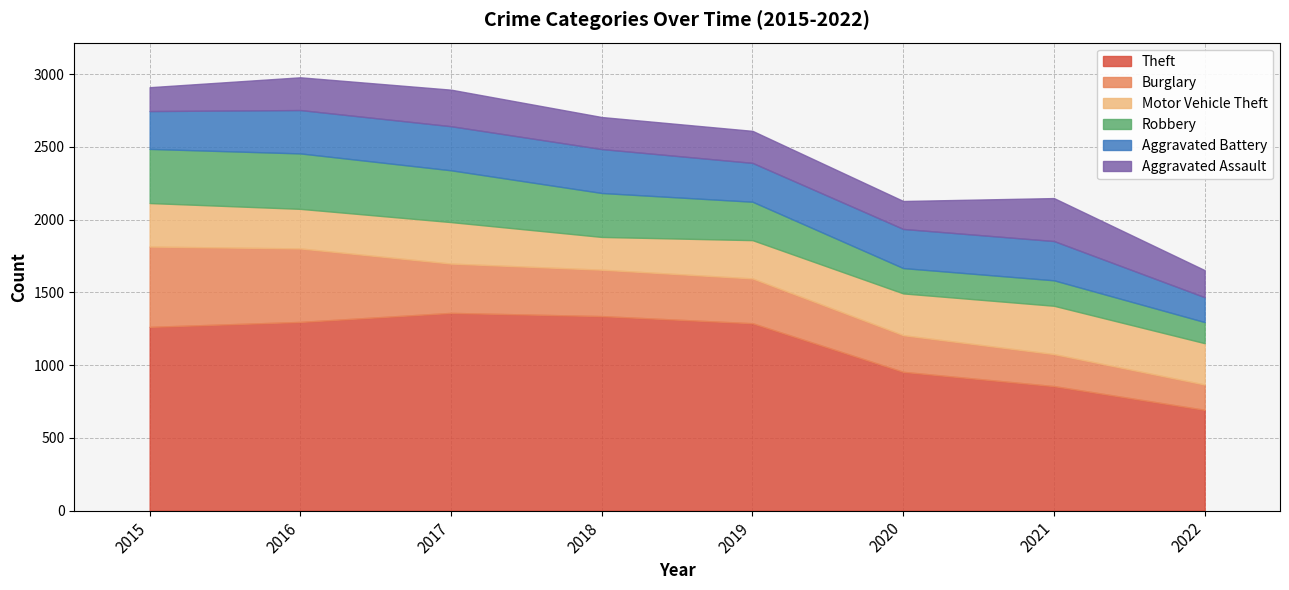

At which category does Motor Vehicle Theft reach its first local peak?

2017